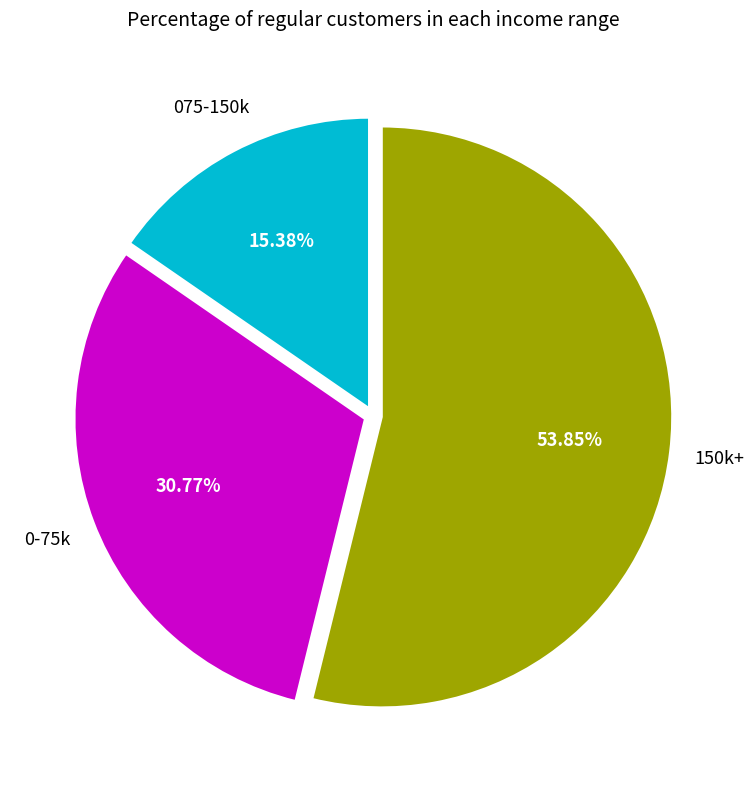

How many slices are in this pie chart?

3